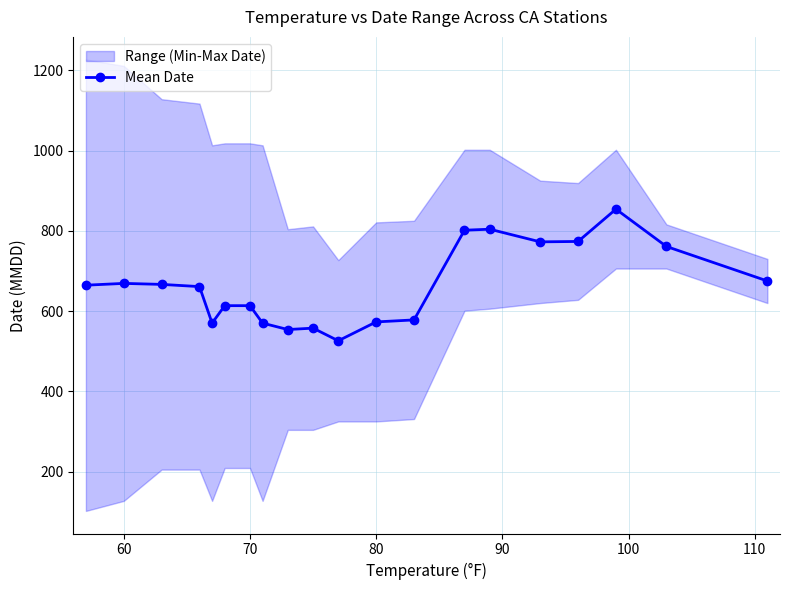

Does the chart display data point markers on the line(s)?

Yes